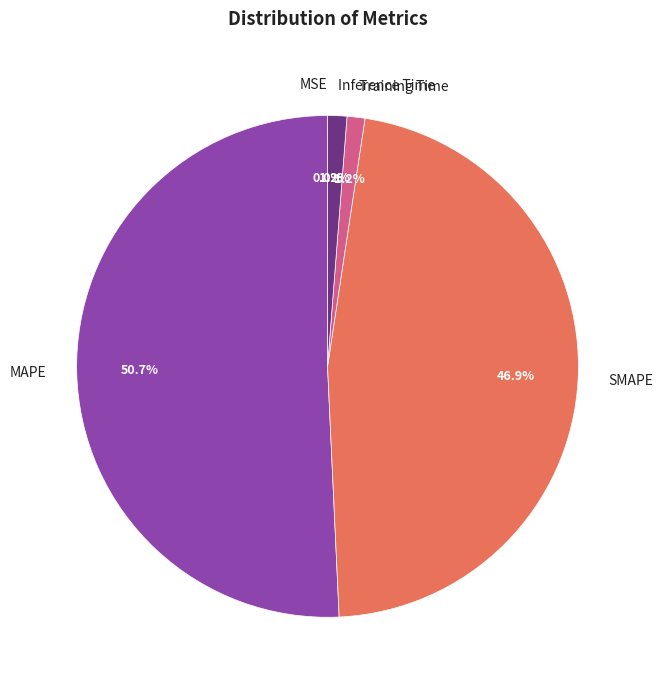

To the nearest percent, what is the difference between the largest and smallest slice percentages?

51%